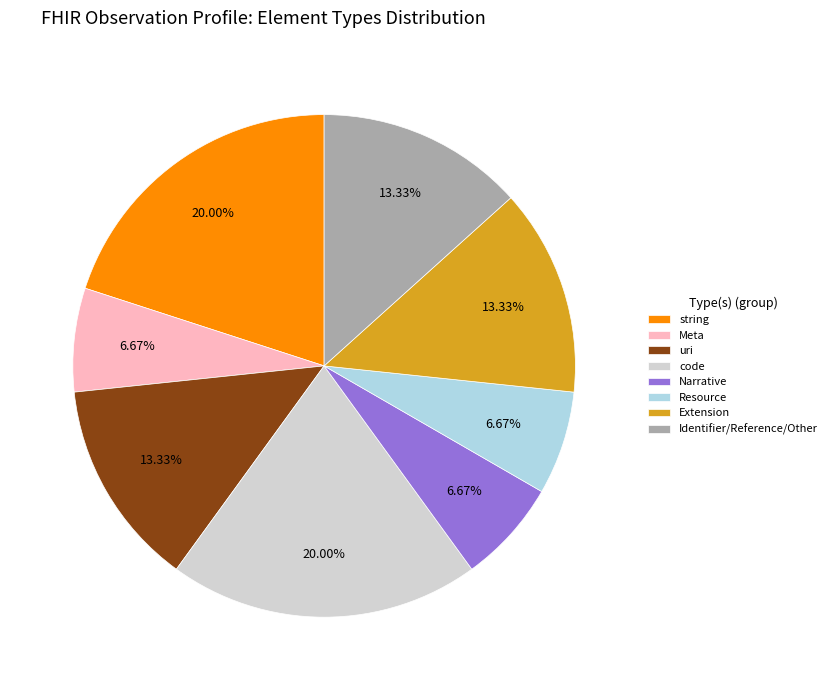

Which has a higher value, Meta or Identifier/Reference/Other?

Identifier/Reference/Other